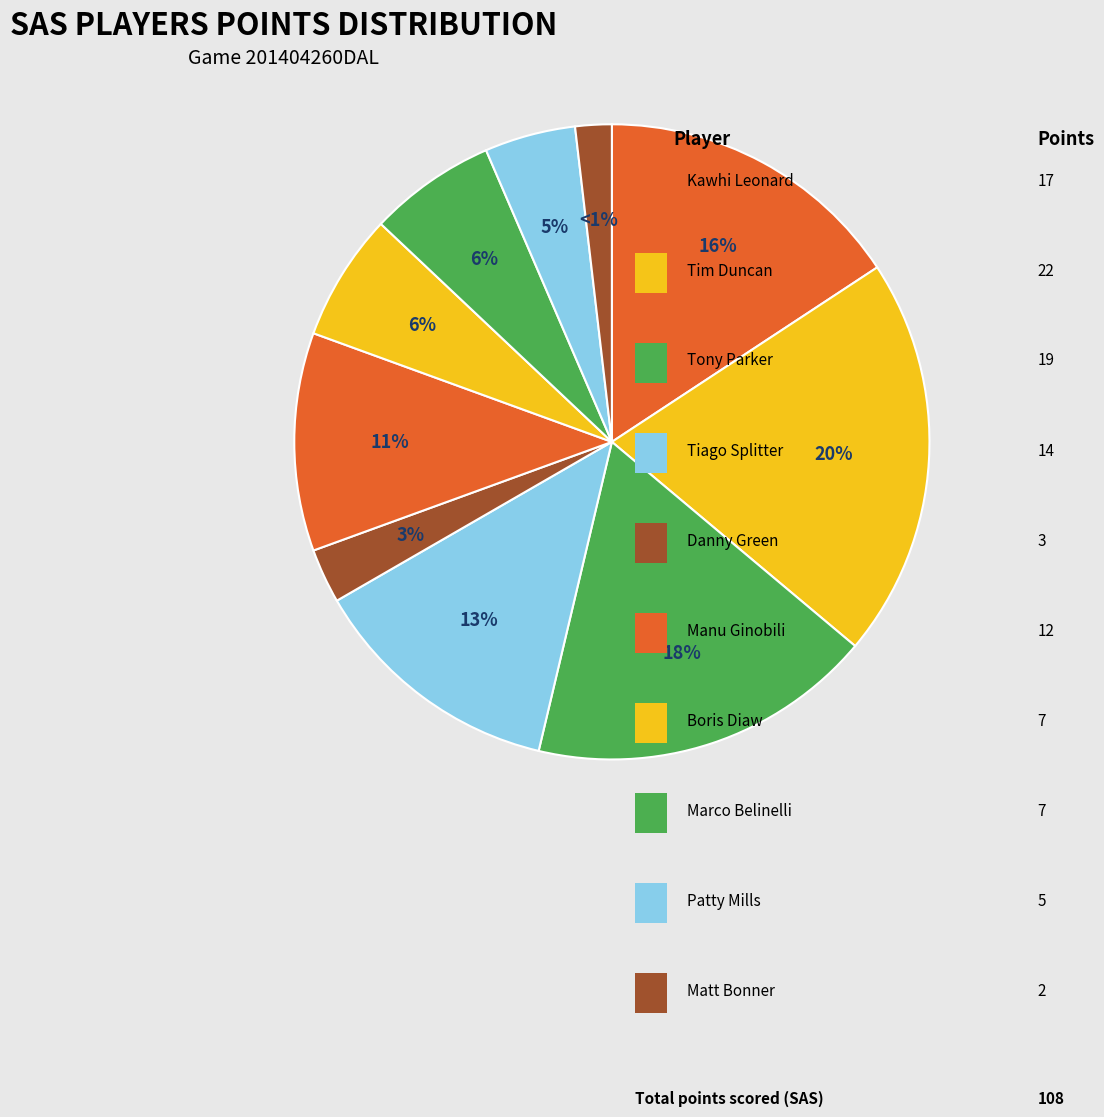

To the nearest percent, what percentage of the pie is Marco Belinelli?

6%